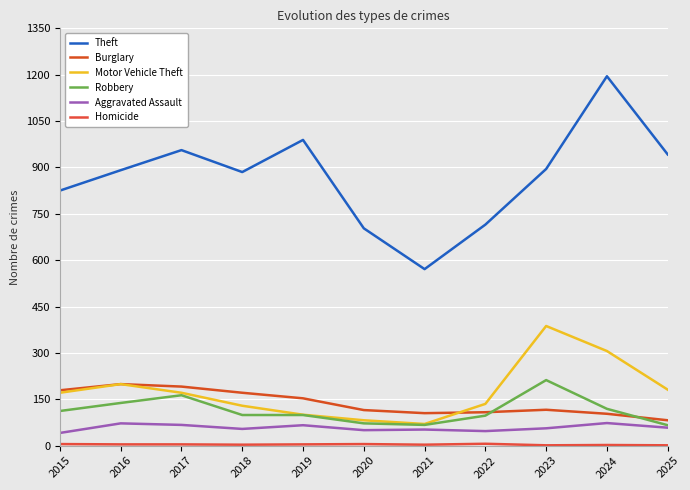

What is the difference between the highest and lowest values at 2017?

952